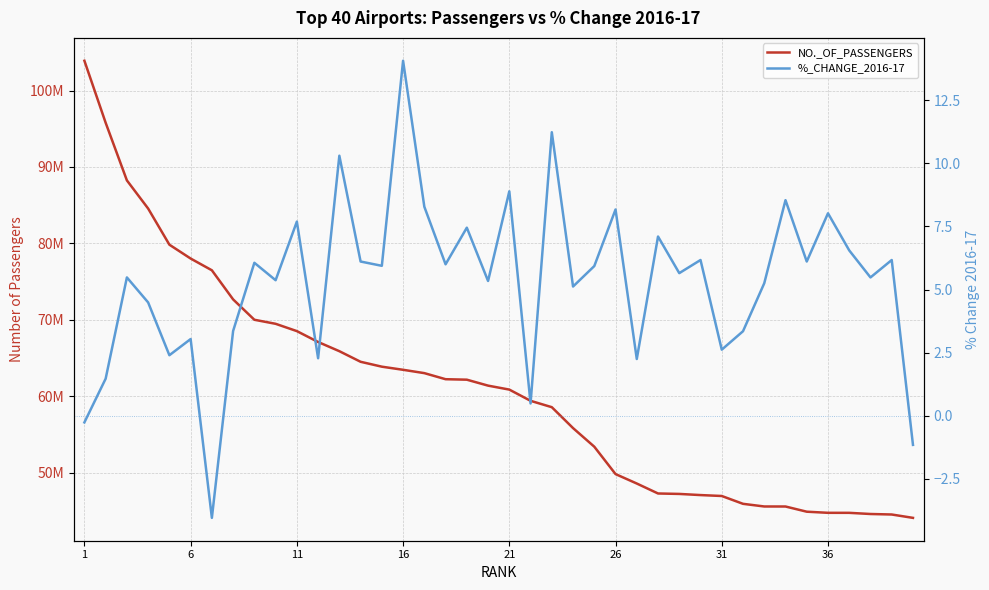

How many data points in NO._OF_PASSENGERS are less than 61379396?

20